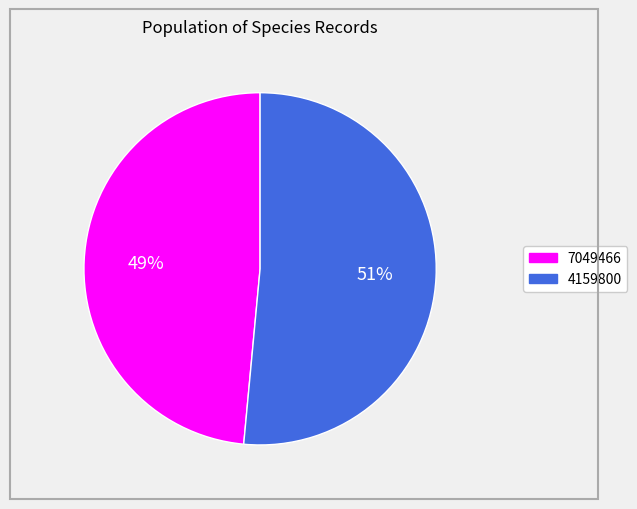

Is it true that 7049466 is 37% of the pie?

False